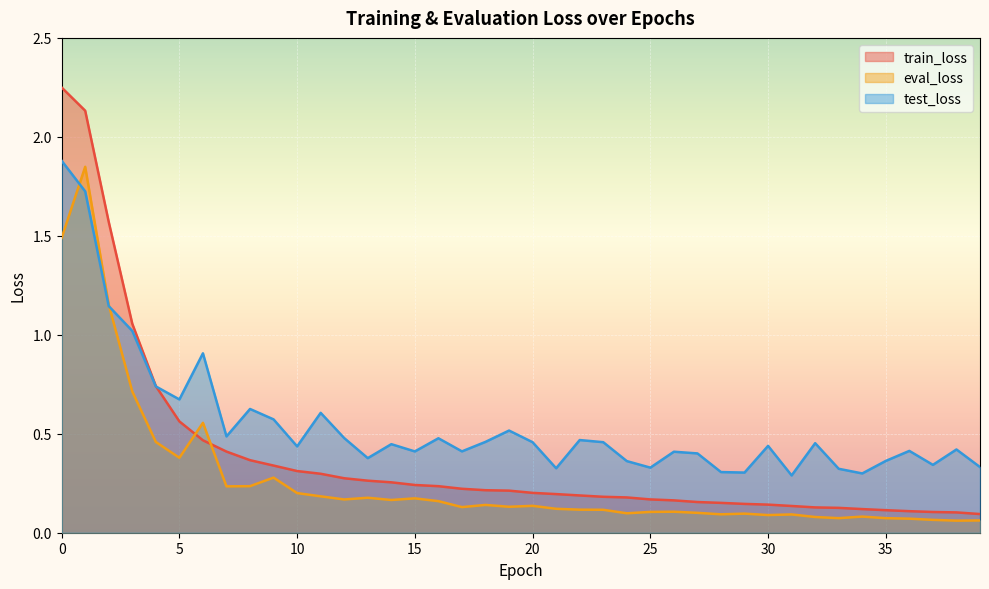

Which series ends up on top after the final intersection of eval_loss and test_loss?

test_loss